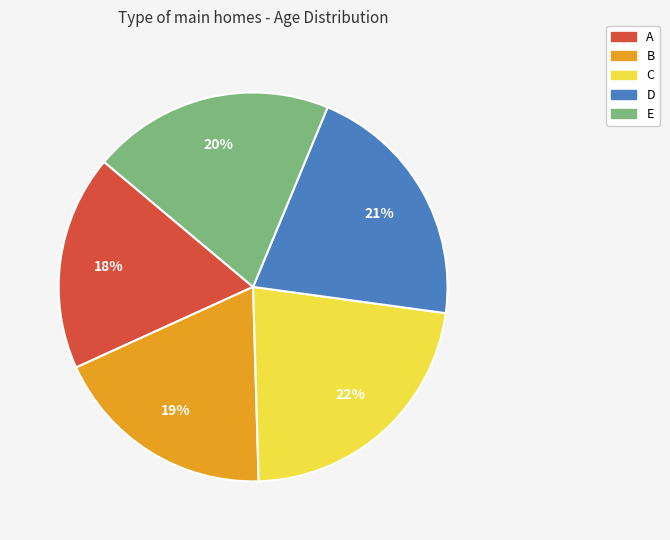

Is there any slice that represents more than half of the pie?

No